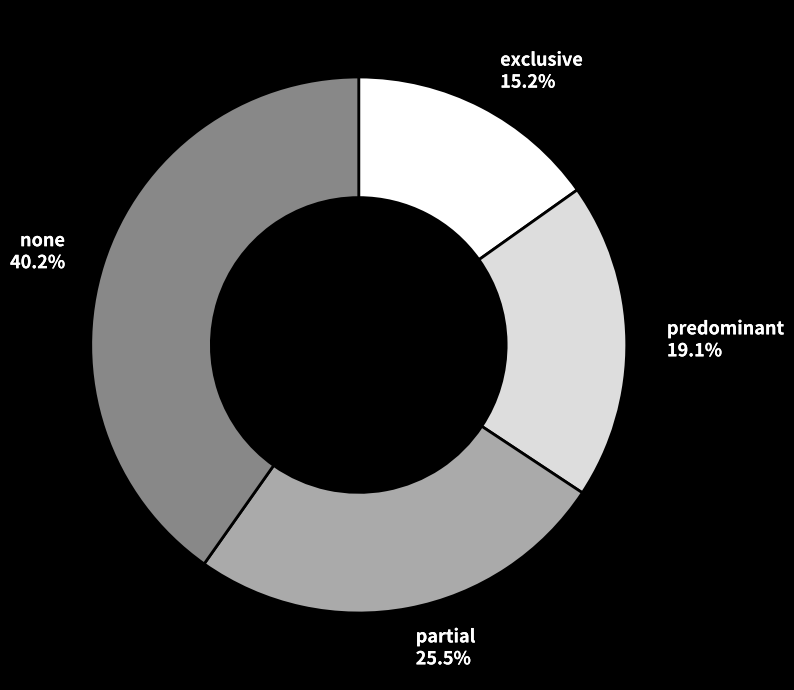

Is exclusive the majority of the pie?

No